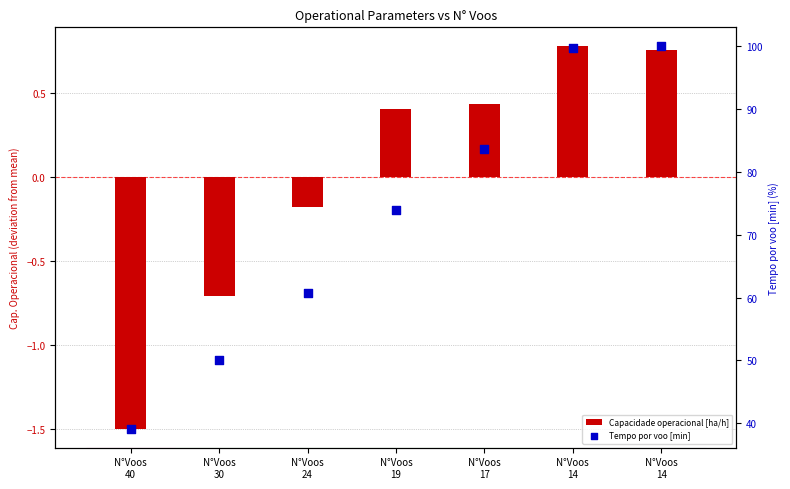

Which series contains the lowest Y value?

Capacidade operacional [ha/h]